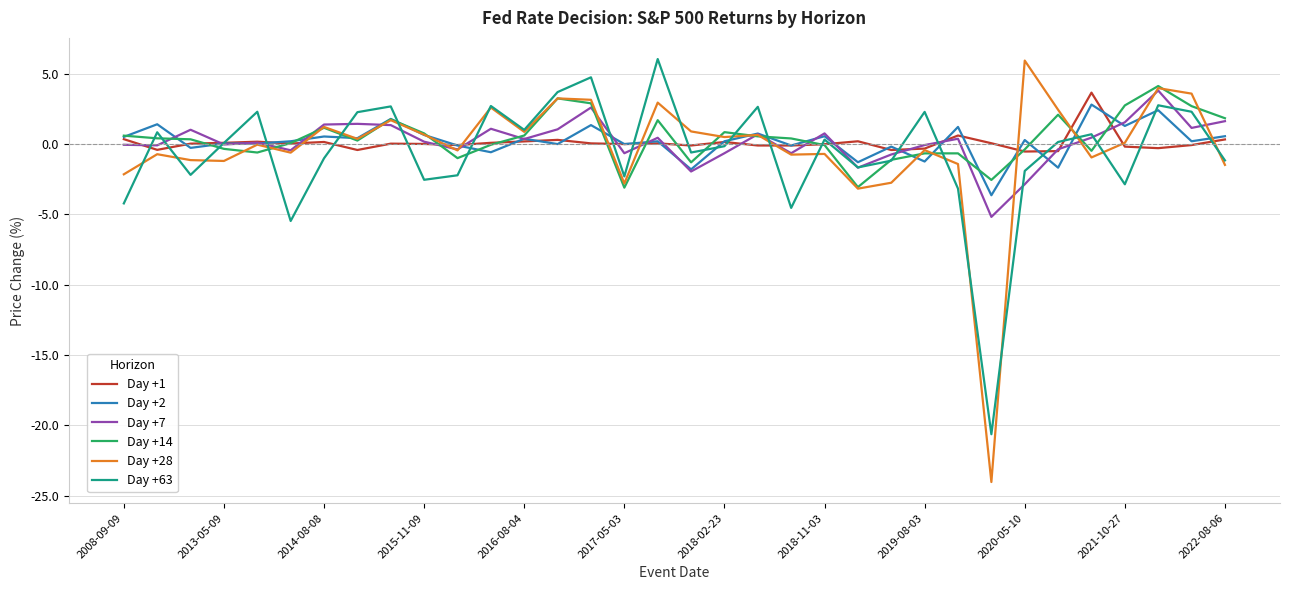

Which series has the largest range (max minus min)?

Day +28